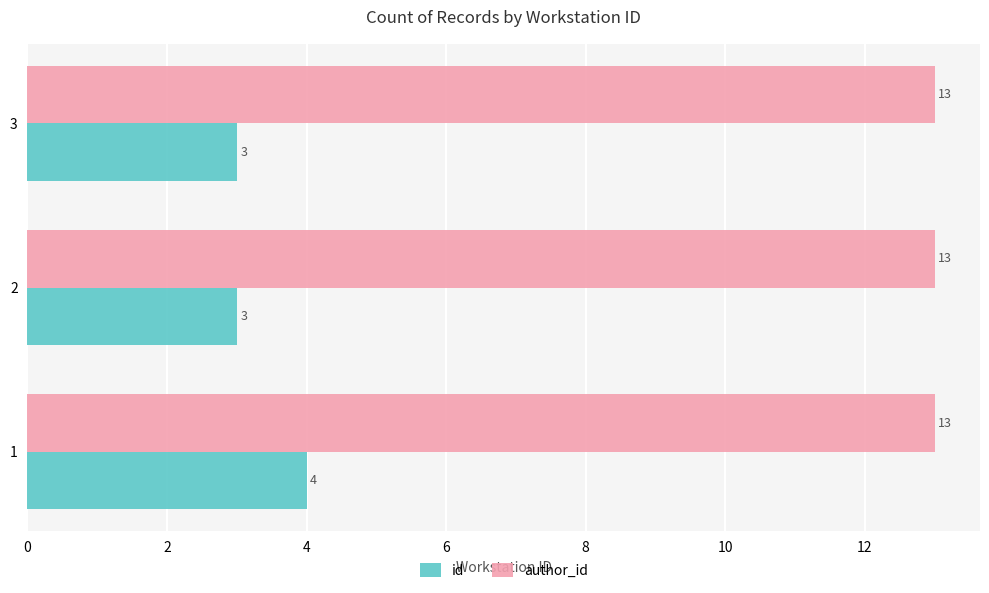

Count the id values in the range 3 to 4.

3